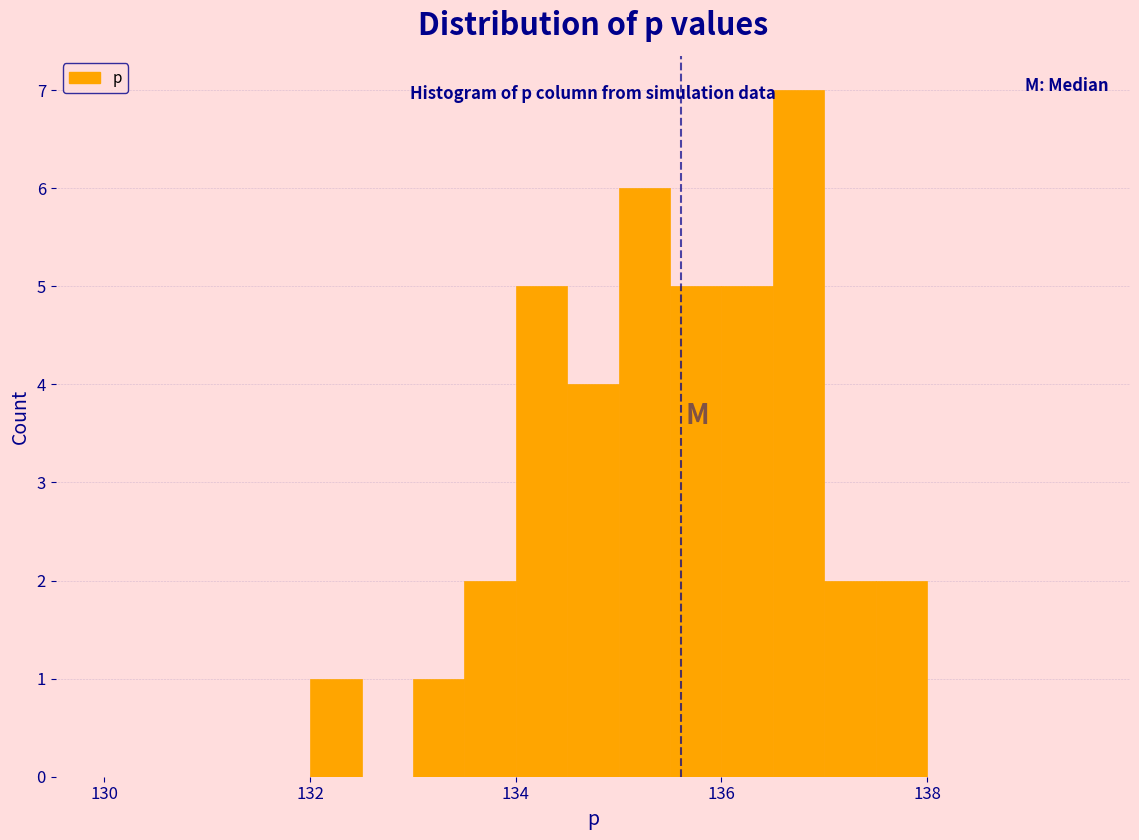

Read against the x-axis, roughly where is the centre of the tallest bar?

136.8